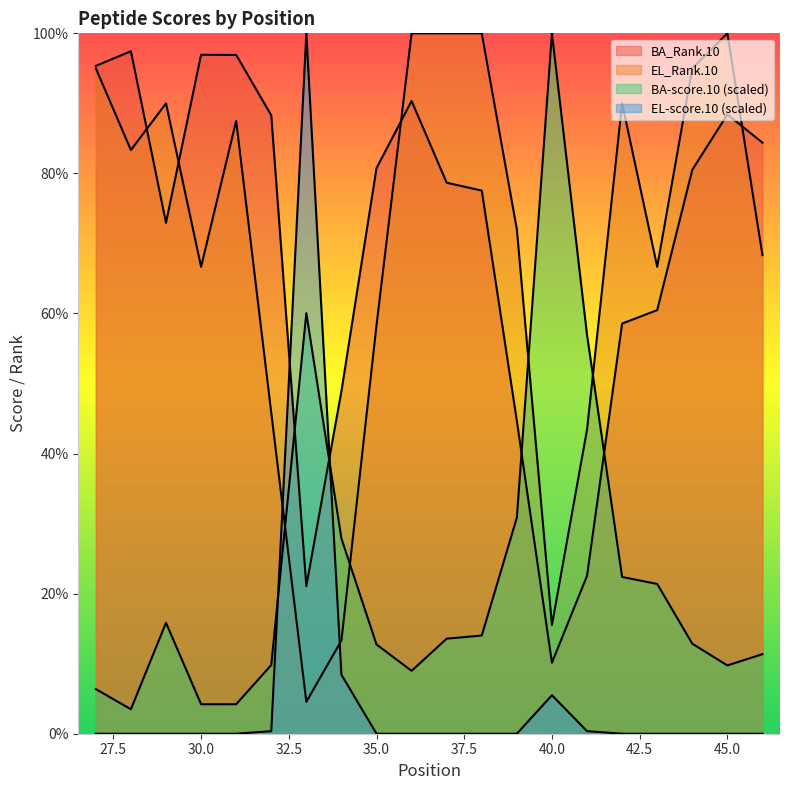

Rank the series at 36 from highest to lowest value.

EL_Rank.10, BA_Rank.10, BA-score.10, EL-score.10